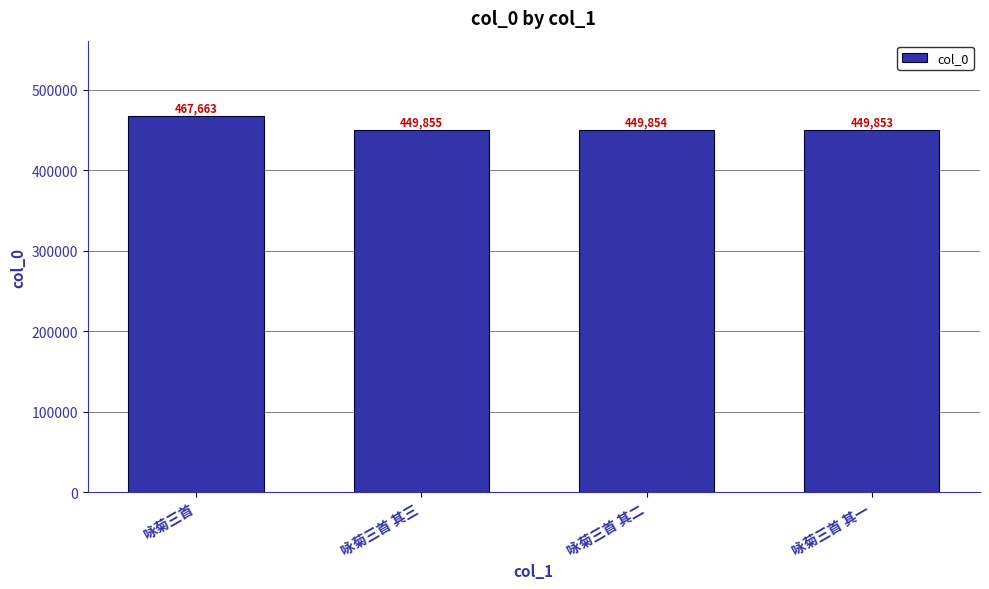

What is the difference between the values at 咏菊三首 其一 and 咏菊三首 其二?

1